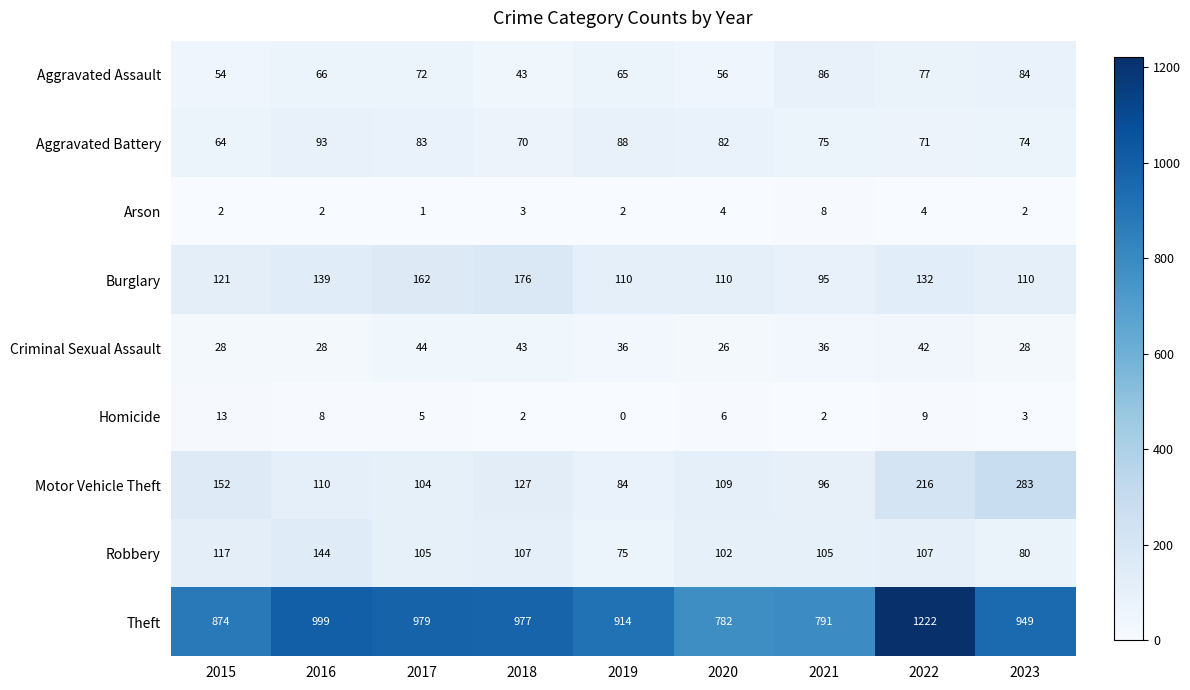

What is the difference between the Aggravated Assault values at 2018 and 2023?

41